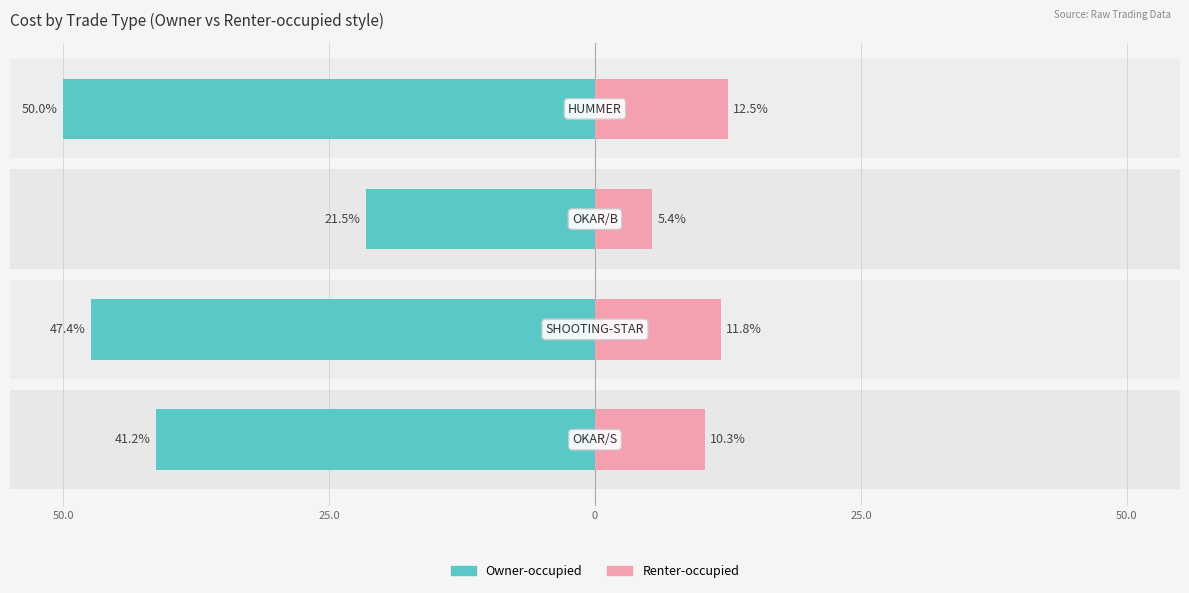

How many data points in Renter-occupied are less than 11?

2